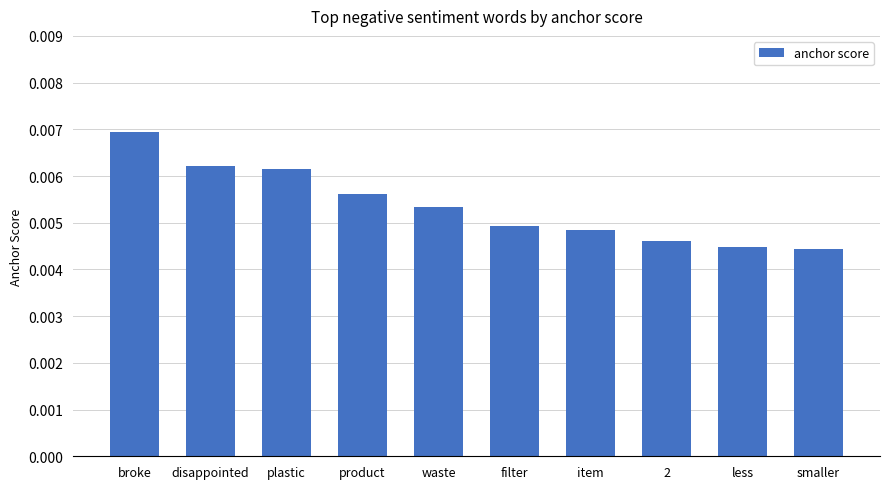

At which category does the chart reach its peak across all series?

broke